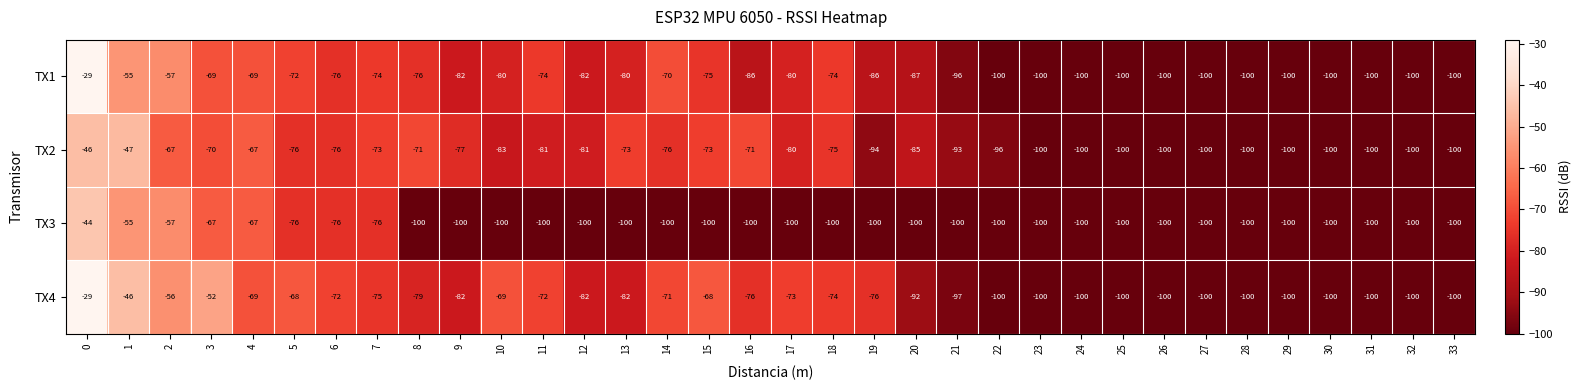

What is the average value of the TX2 series?

-83